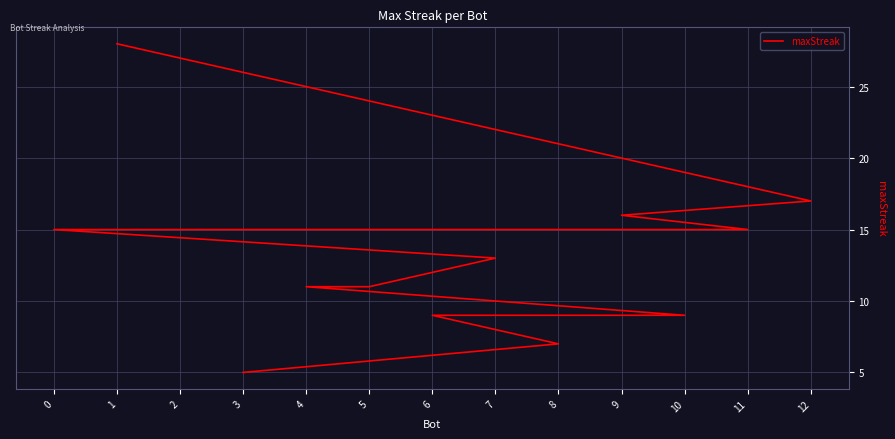

Is it true that the value at 4 is 5?

False